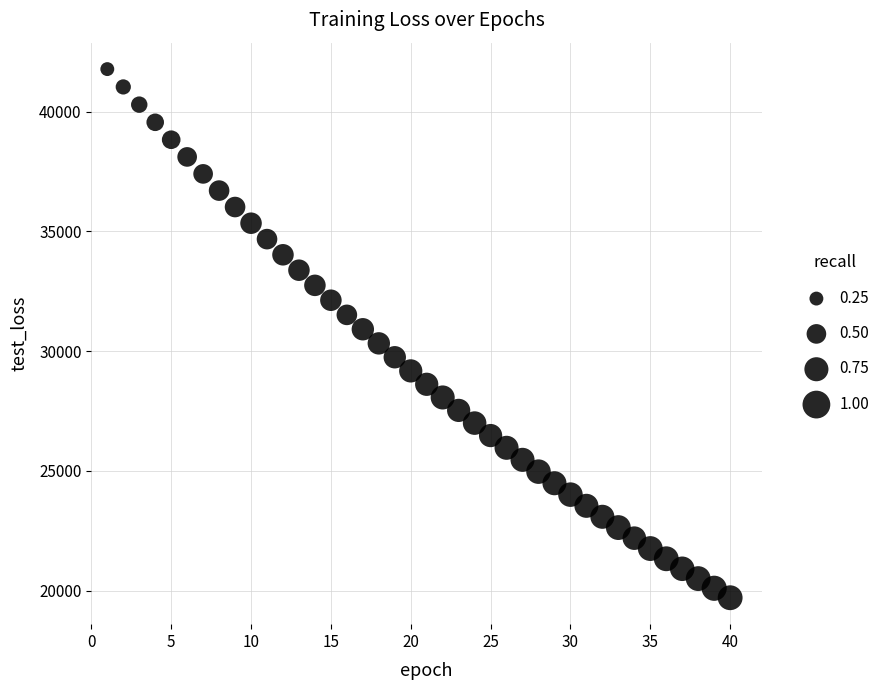

What is the range of X values (max minus min)?

39.0